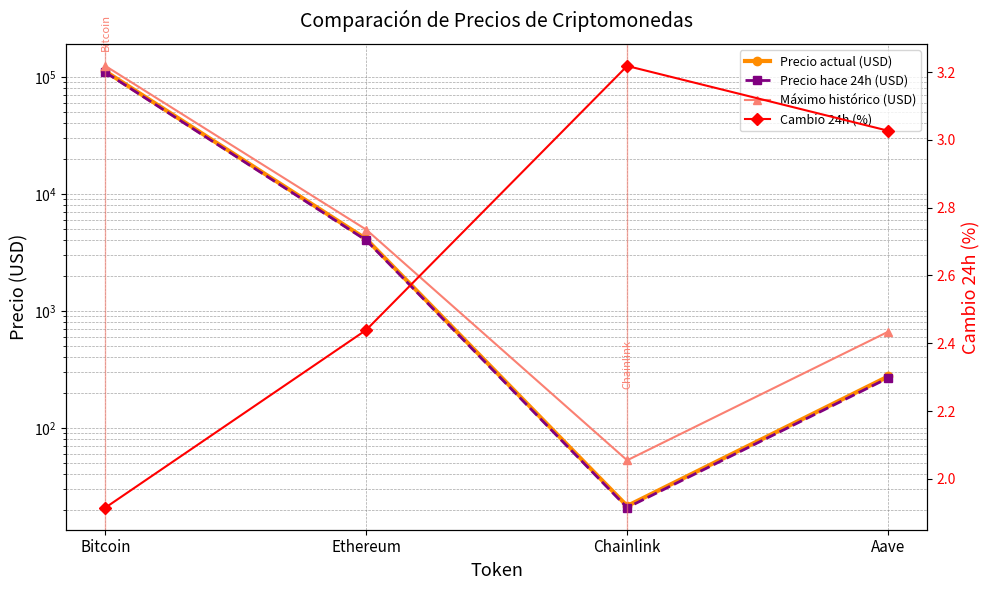

At which category is the sum across all series the highest?

Bitcoin